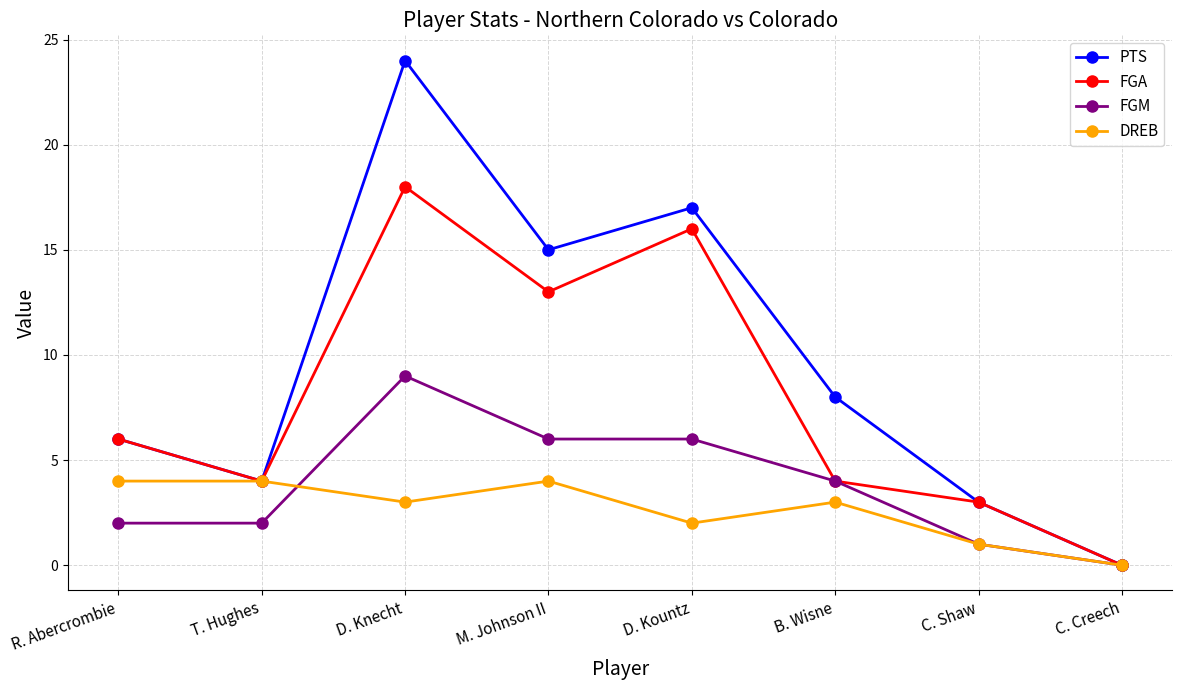

In FGA, how many points are higher than both neighbors (excluding endpoints)?

2